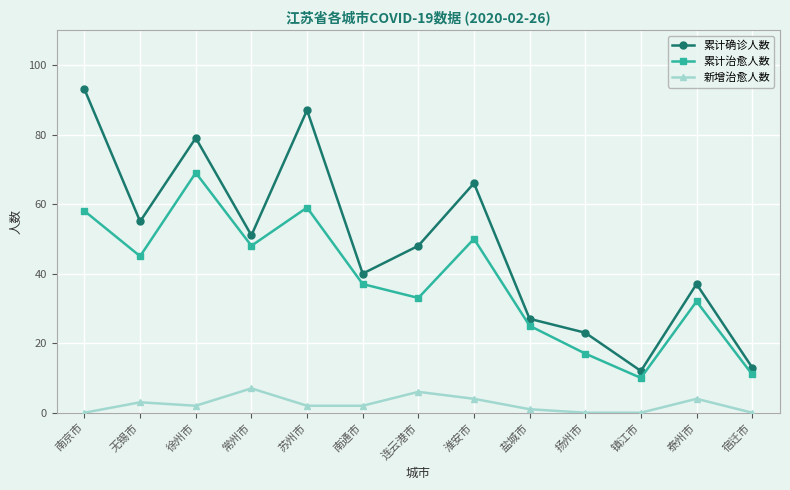

True or false: 新增治愈人数 has more than 1 points higher than both neighbors.

True